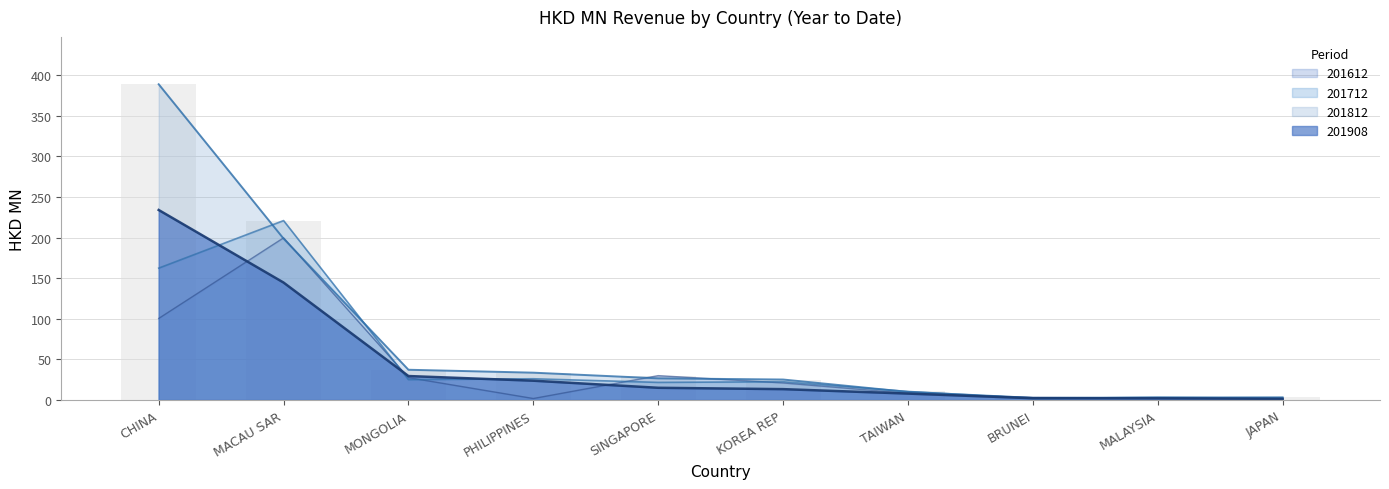

How many groups of bars are there?

10